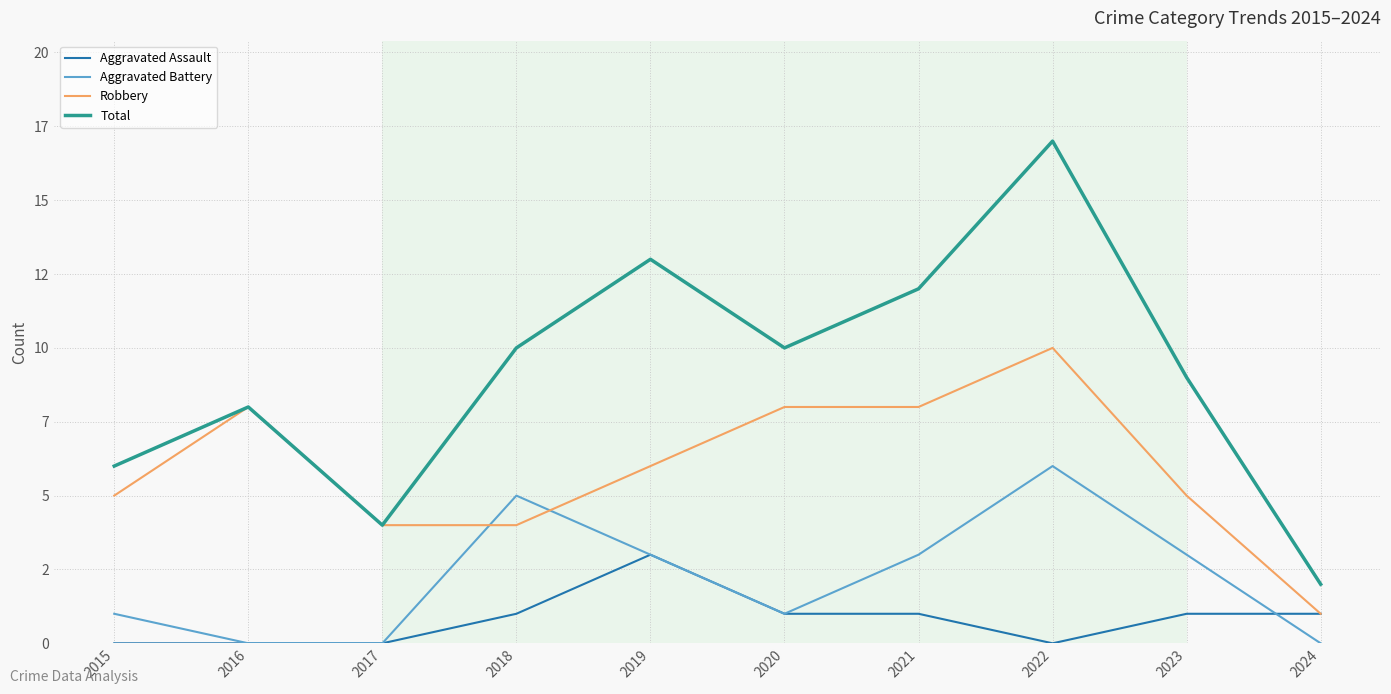

Does the chart display data point markers on the line(s)?

No